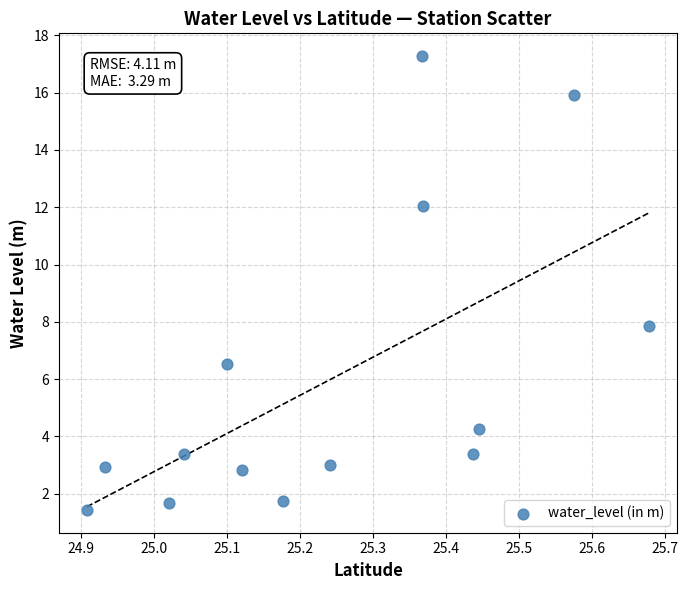

What is the range of X values (max minus min)?

0.8